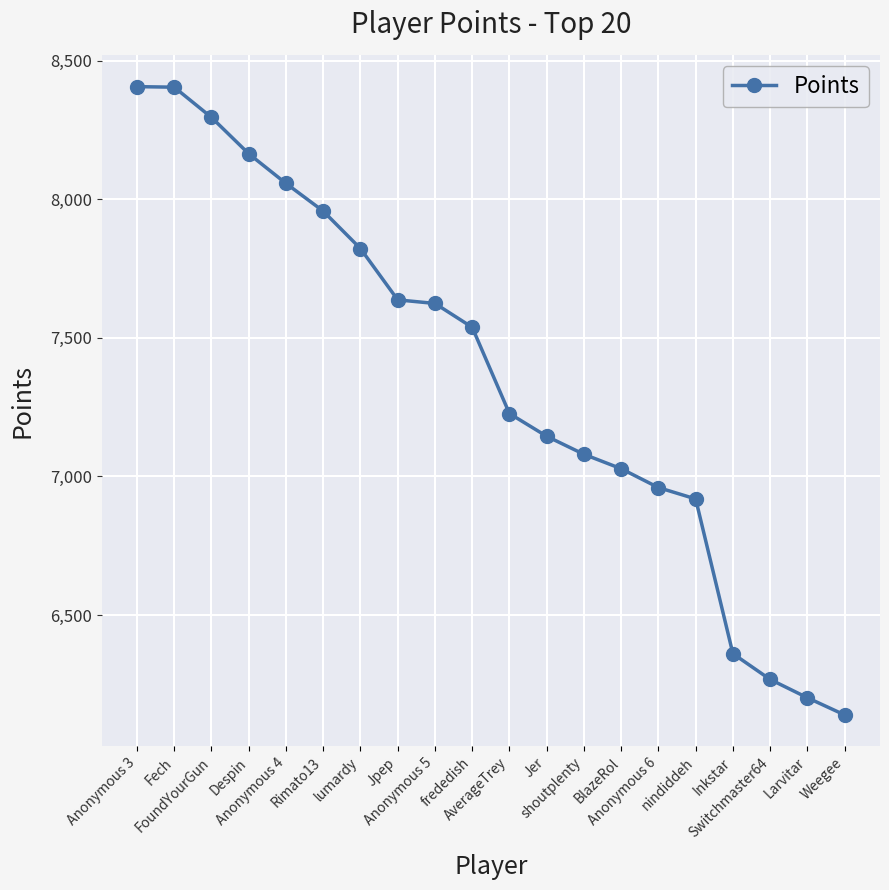

True or false: the data shows 7080 at shoutplenty.

True